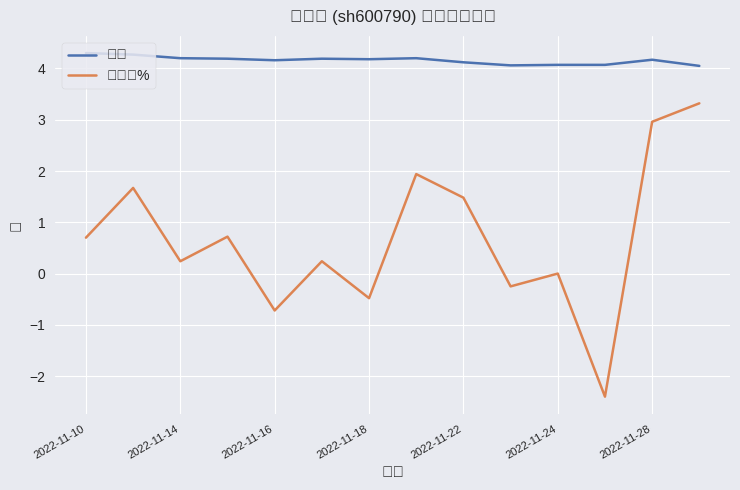

Does the chart have visible grid lines?

Yes